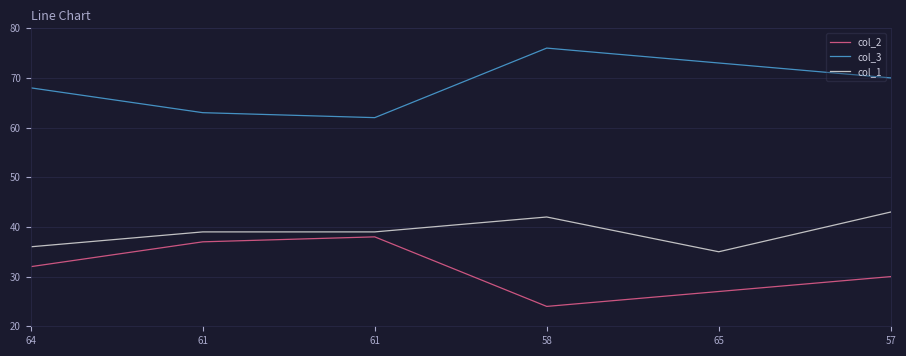

What is the sum of all col_3 values?

412